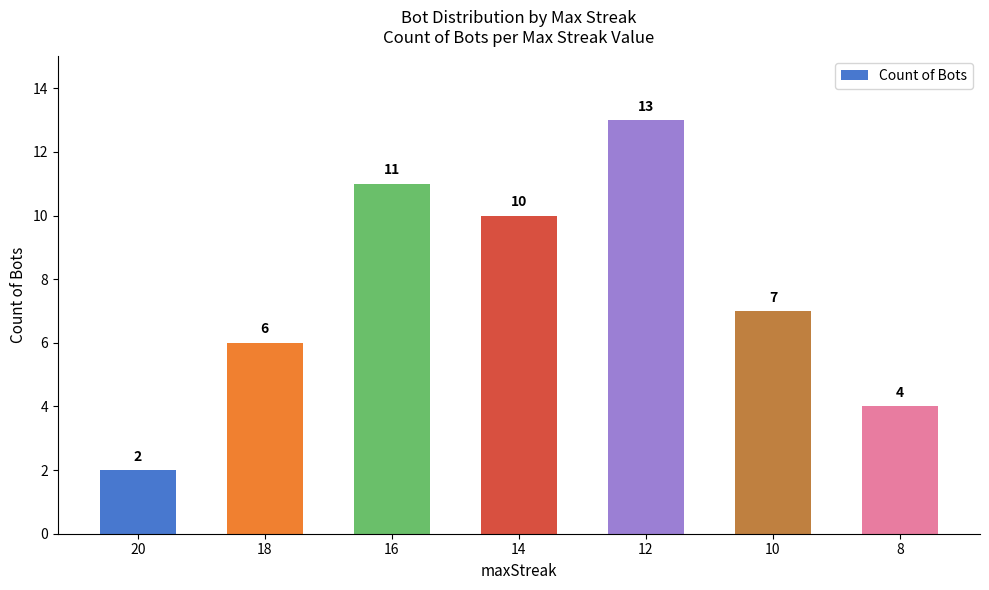

Which label corresponds to the smallest value in the chart?

20